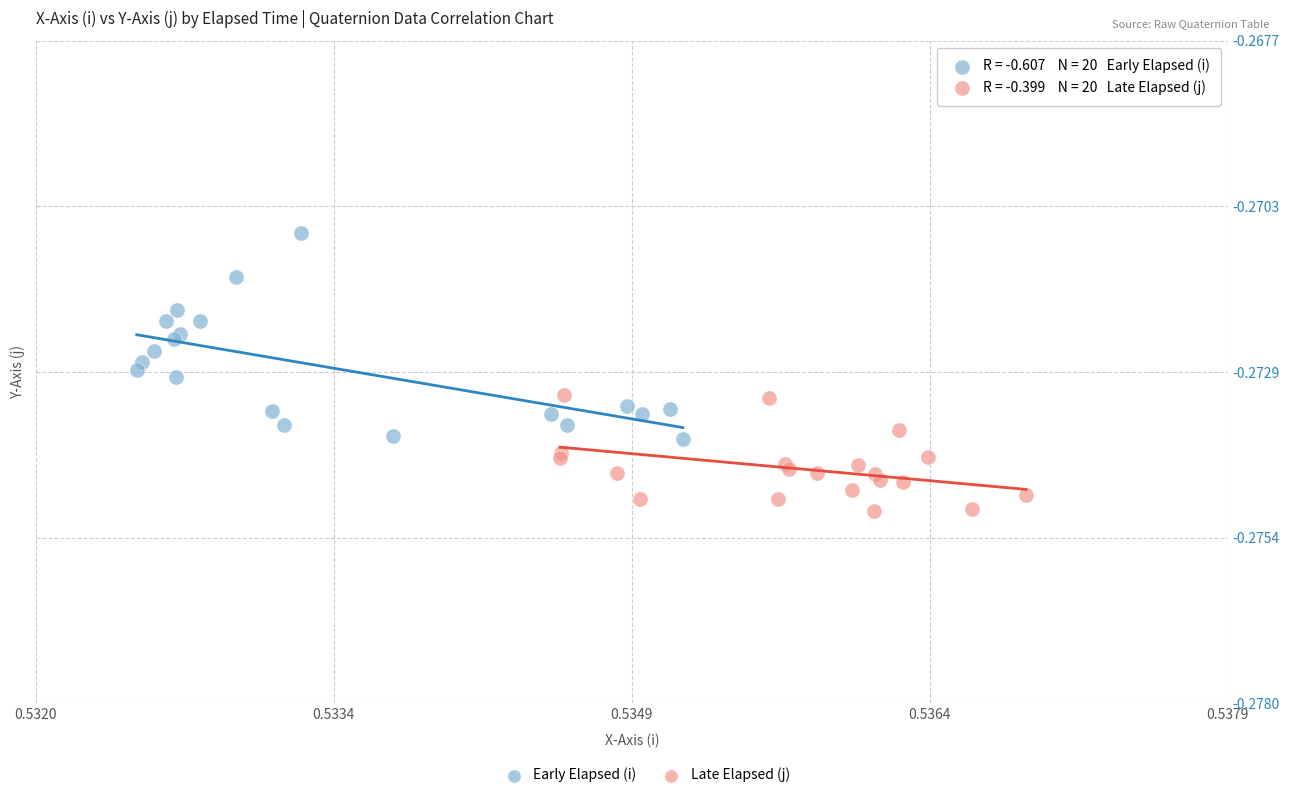

Which series contains the lowest Y value?

Late Elapsed (j)